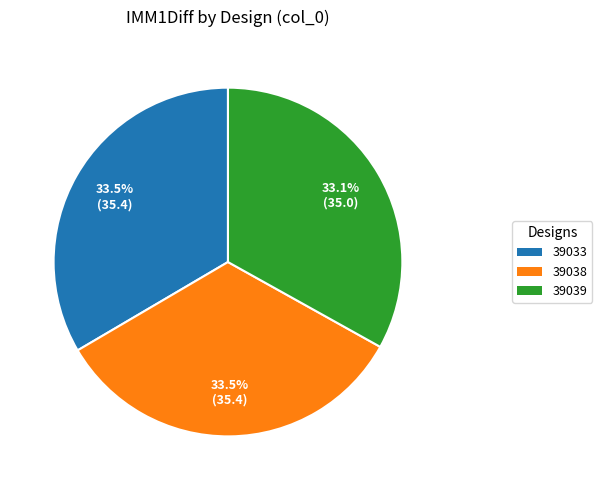

What percentage is NOT represented by 39038?

66.5%